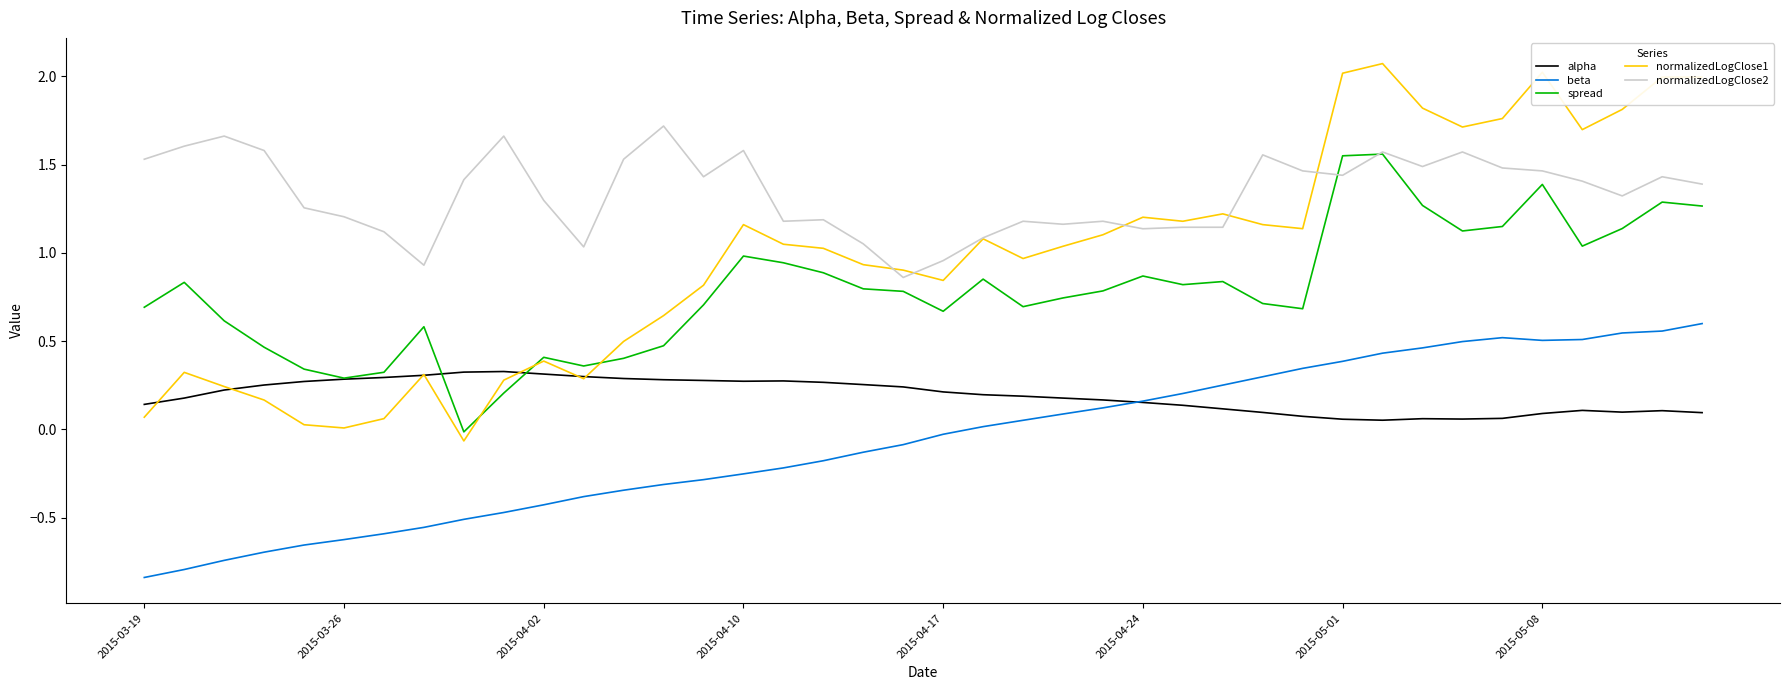

List the series in order of their peak value, highest first.

normalizedLogClose1, normalizedLogClose2, spread, beta, alpha